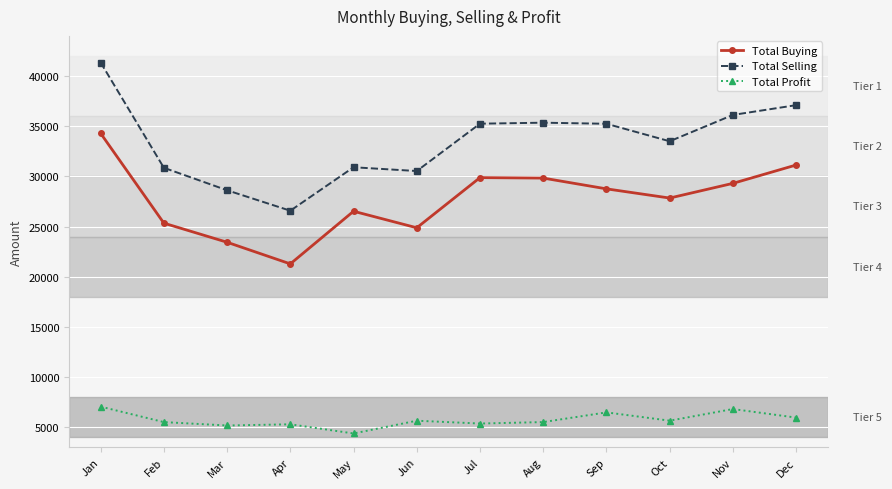

At which label does Total Buying reach its peak?

Jan